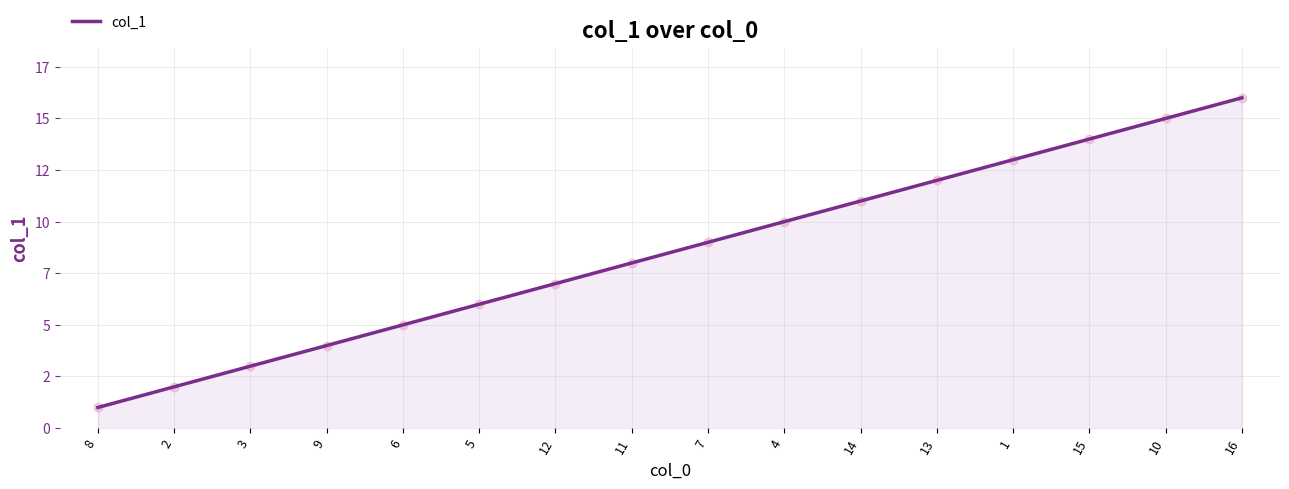

Is this an area chart (filled region under the line)?

Yes